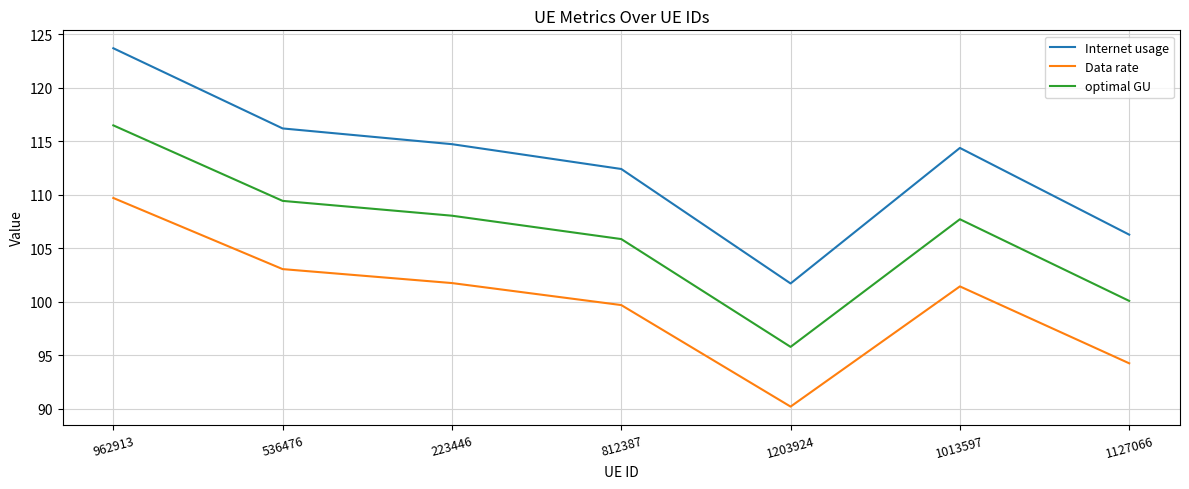

True or false: optimal GU has a value of 116.5 at 962913.

True